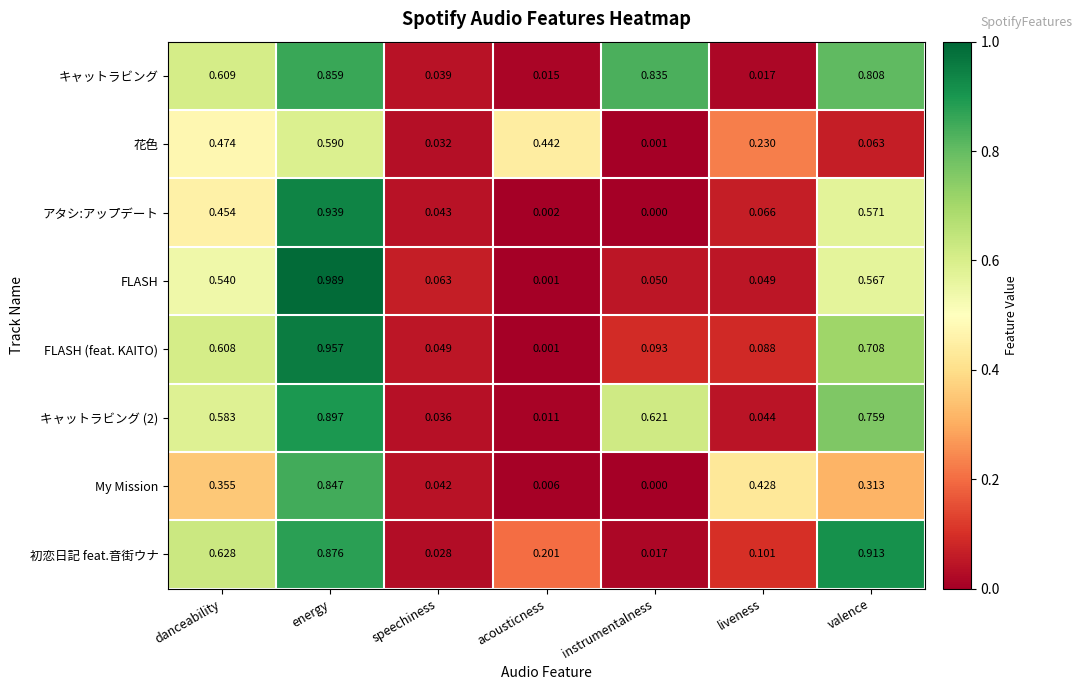

Rank the categories by My Mission value from lowest to highest.

instrumentalness, acousticness, speechiness, valence, danceability, liveness, energy